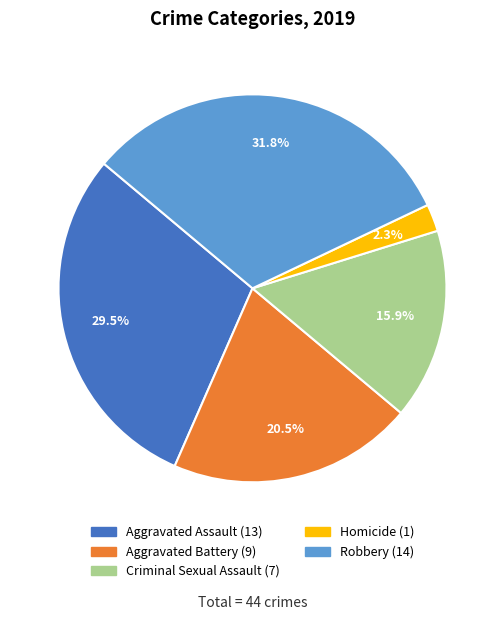

Which slice is the smallest?

Homicide